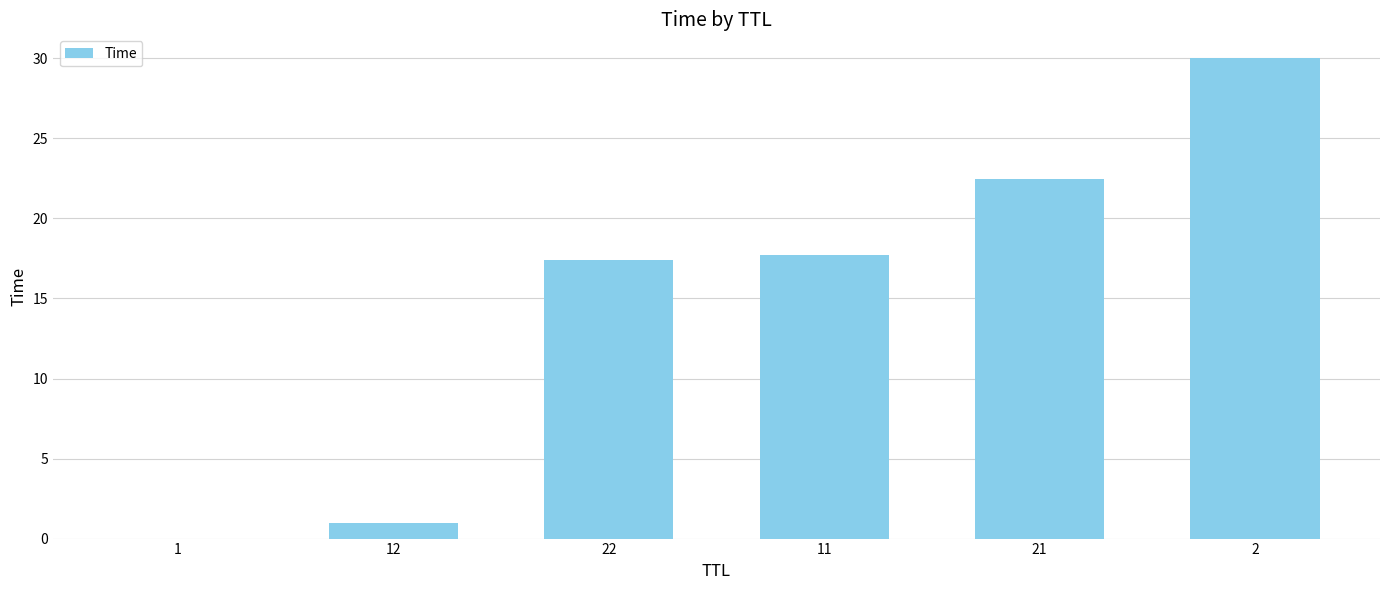

What is the change in value from 1 to 22?

+17.4